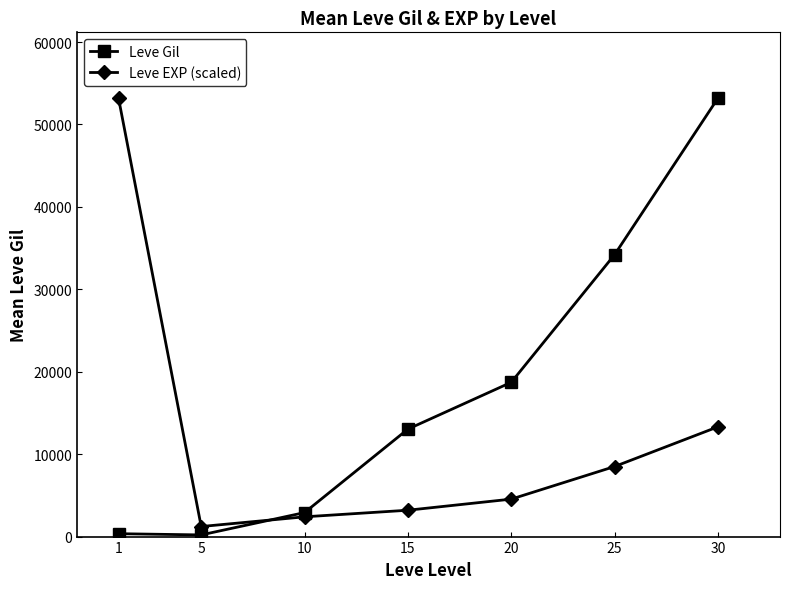

Which series ends up on top after the final intersection of Leve Gil and Leve EXP (scaled)?

Leve Gil